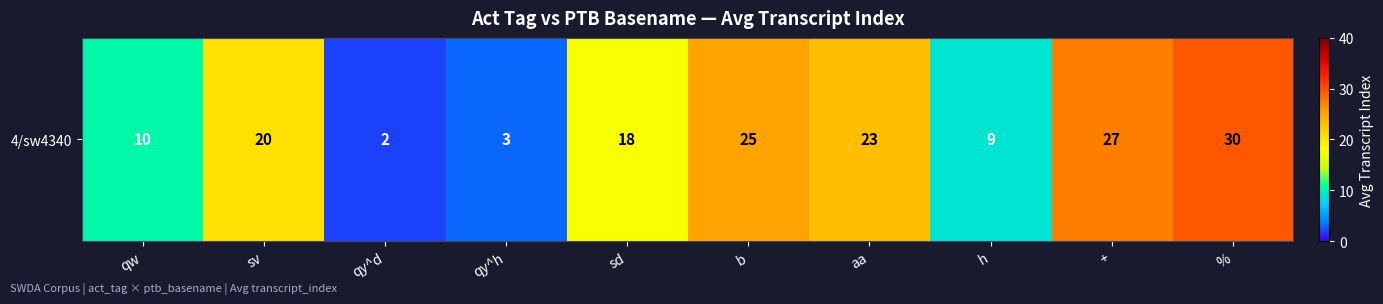

Where is the data nearest to the value 15?

sd